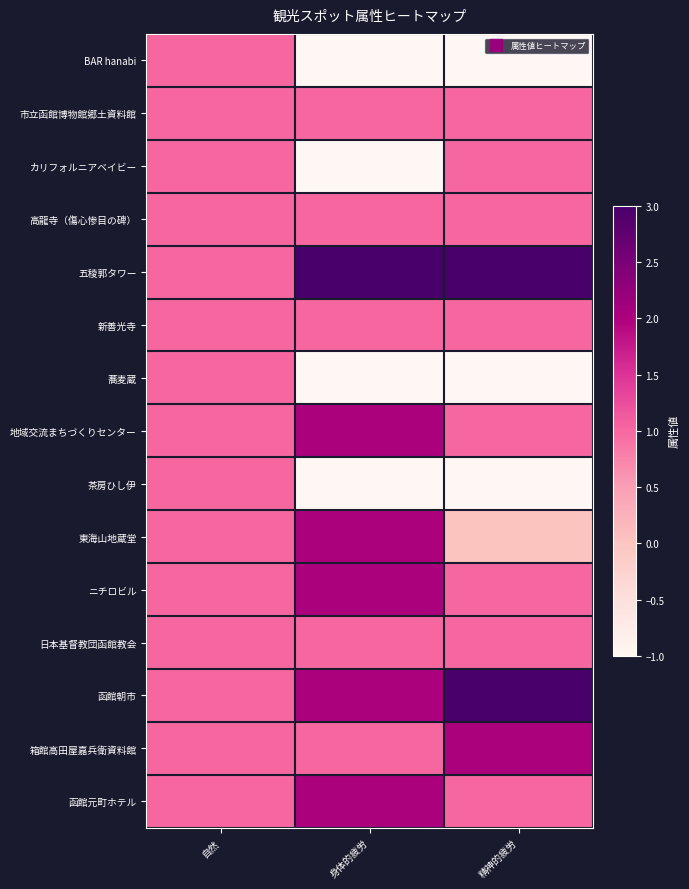

Between 身体的疲労 and 精神的疲労, which is larger?

身体的疲労